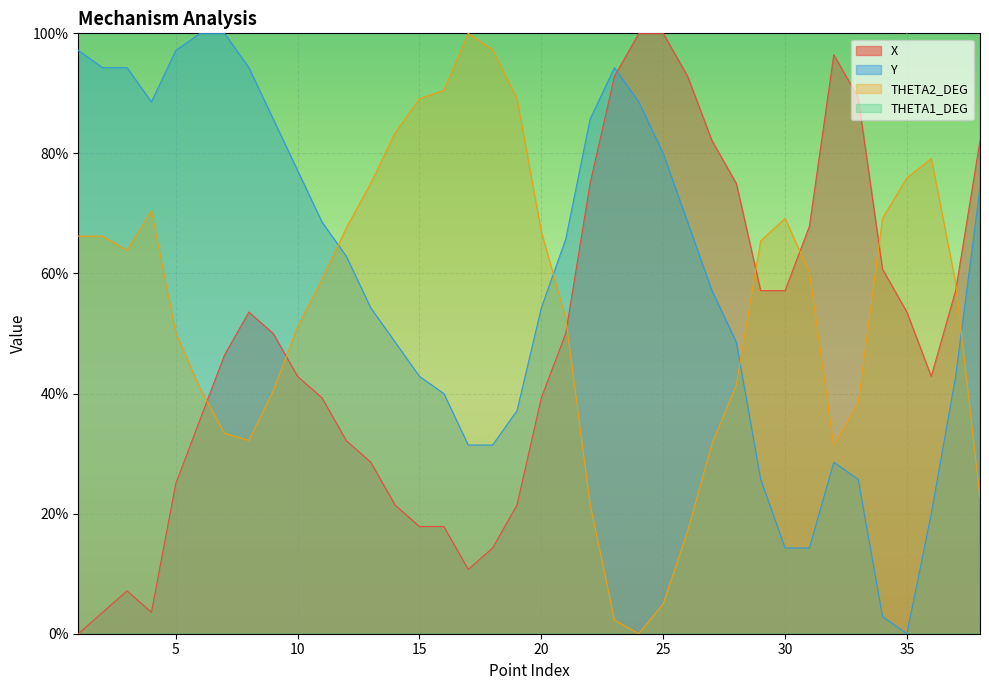

How many interior local valleys does the THETA2_DEG series have?

4